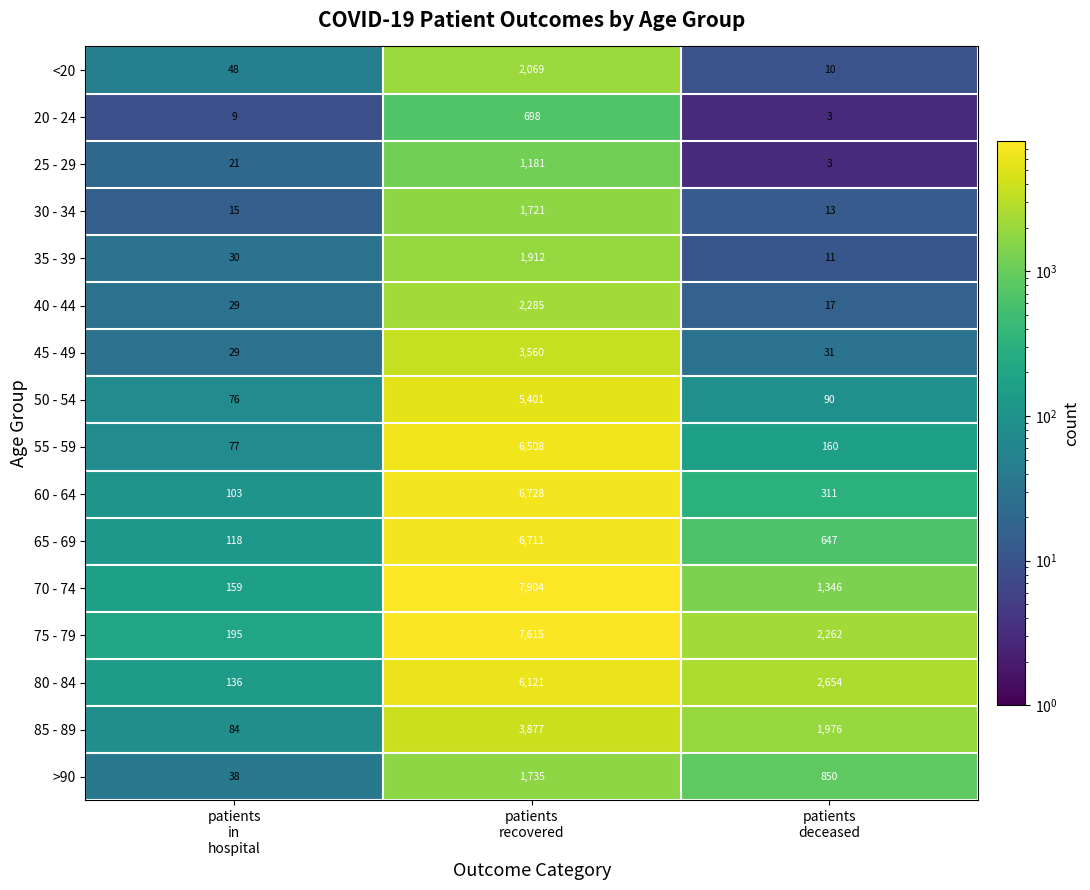

What is the highest value of the 40 - 44 series?

2285